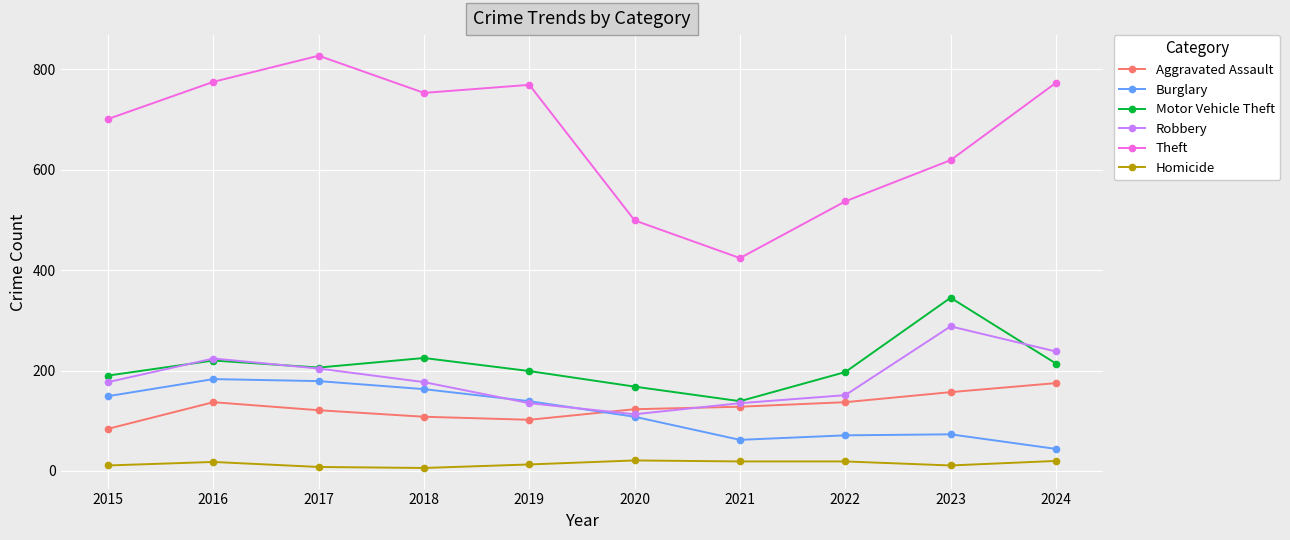

True or false: Robbery has a value of 238 at 2024.

True